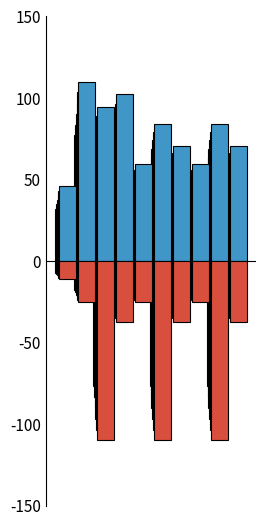

What is the total value across all series at 7?

34.2